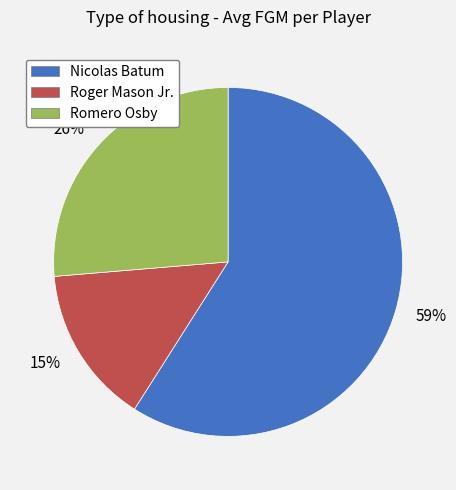

Rank the categories by value from lowest to highest.

15%, 26%, 59%